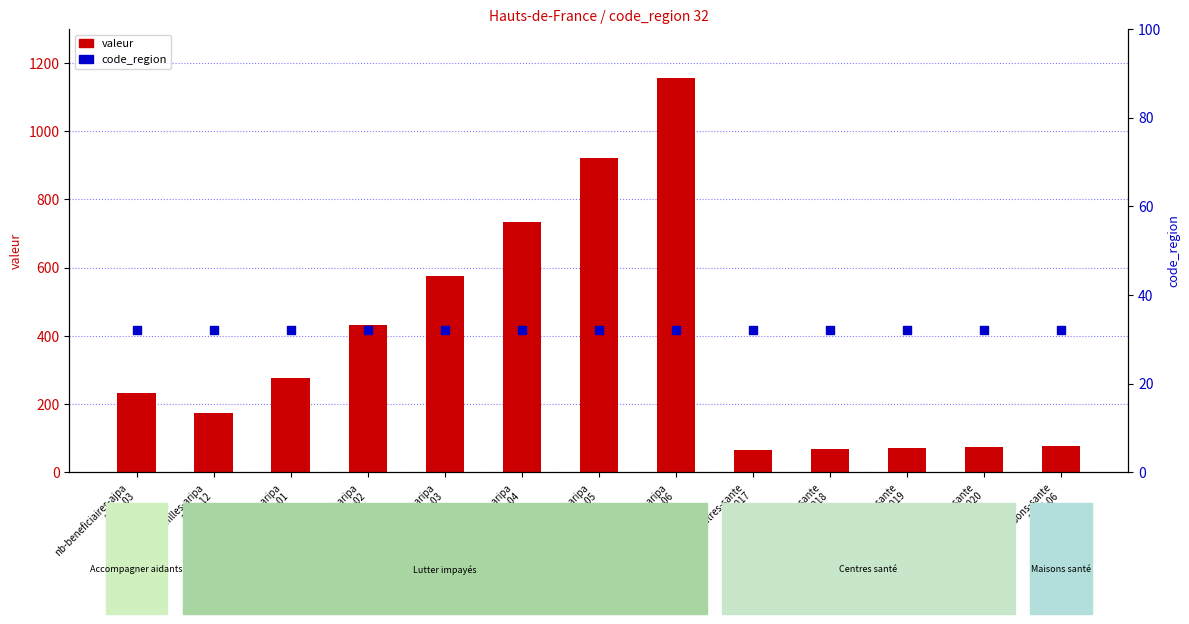

Which series reaches the minimum Y coordinate?

code_region